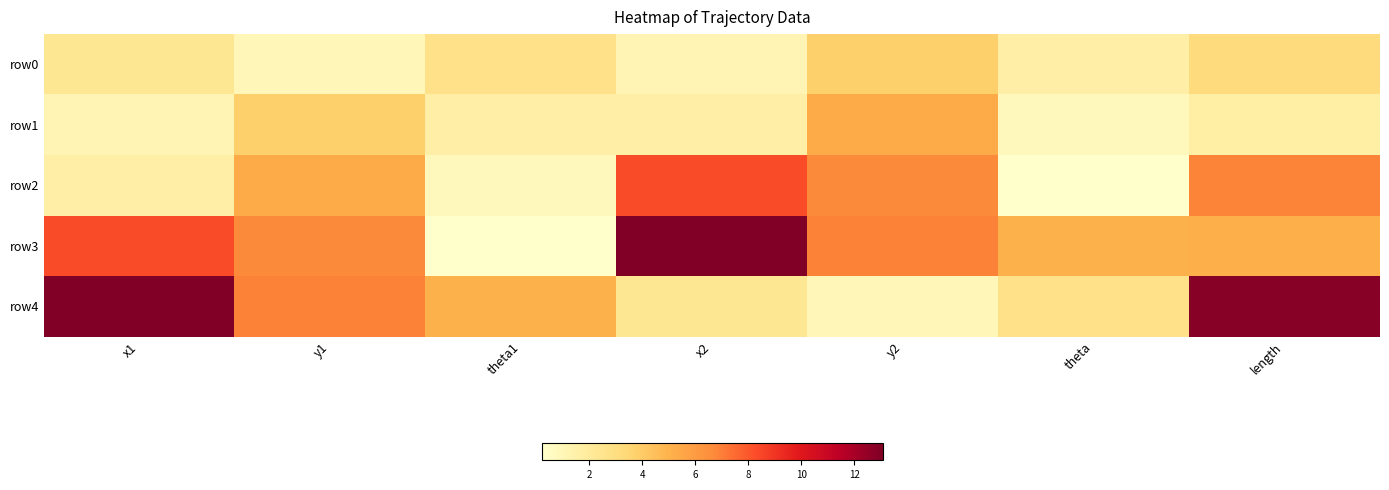

Reading left to right, what are all the values shown in this chart?

row0: x1=2.3	y1=1.0	theta1=2.7	x2=1.1	y2=3.8	theta=1.6	length=3.2
row1: x1=1.1	y1=3.8	theta1=1.6	x2=1.6	y2=5.4	theta=0.8	length=1.6
row2: x1=1.6	y1=5.4	theta1=0.8	x2=8.3	y2=6.7	theta=0.2	length=6.9
row3: x1=8.3	y1=6.7	theta1=0.2	x2=13.1	y2=6.9	theta=5.1	length=5.2
row4: x1=13.1	y1=6.9	theta1=5.1	x2=2.3	y2=1.0	theta=2.7	length=12.9